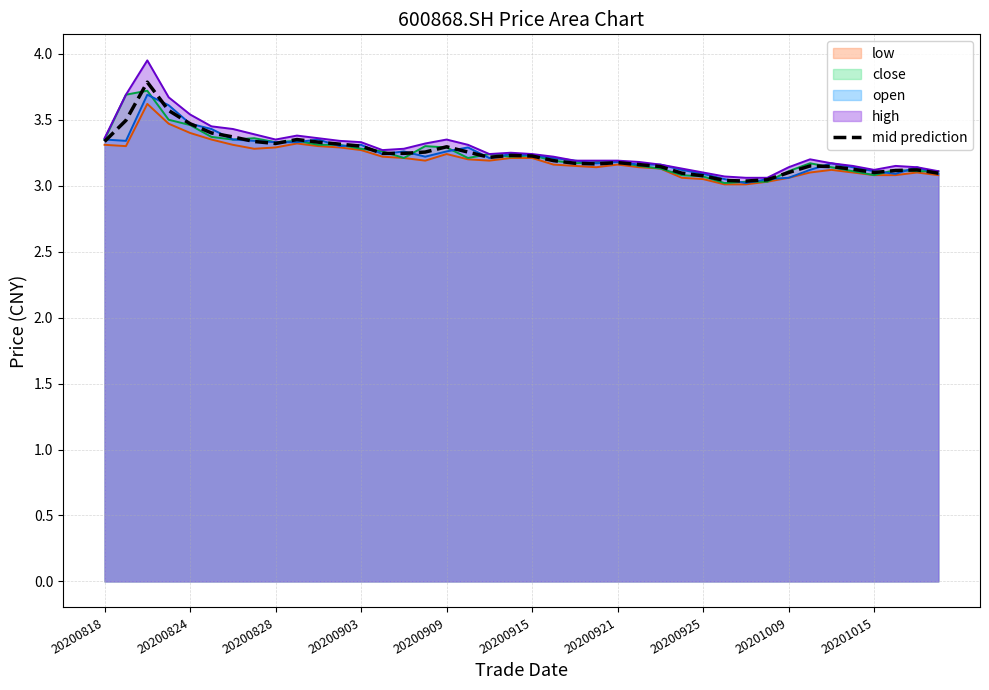

Is it true that low equals 3.3 at 20200818?

True